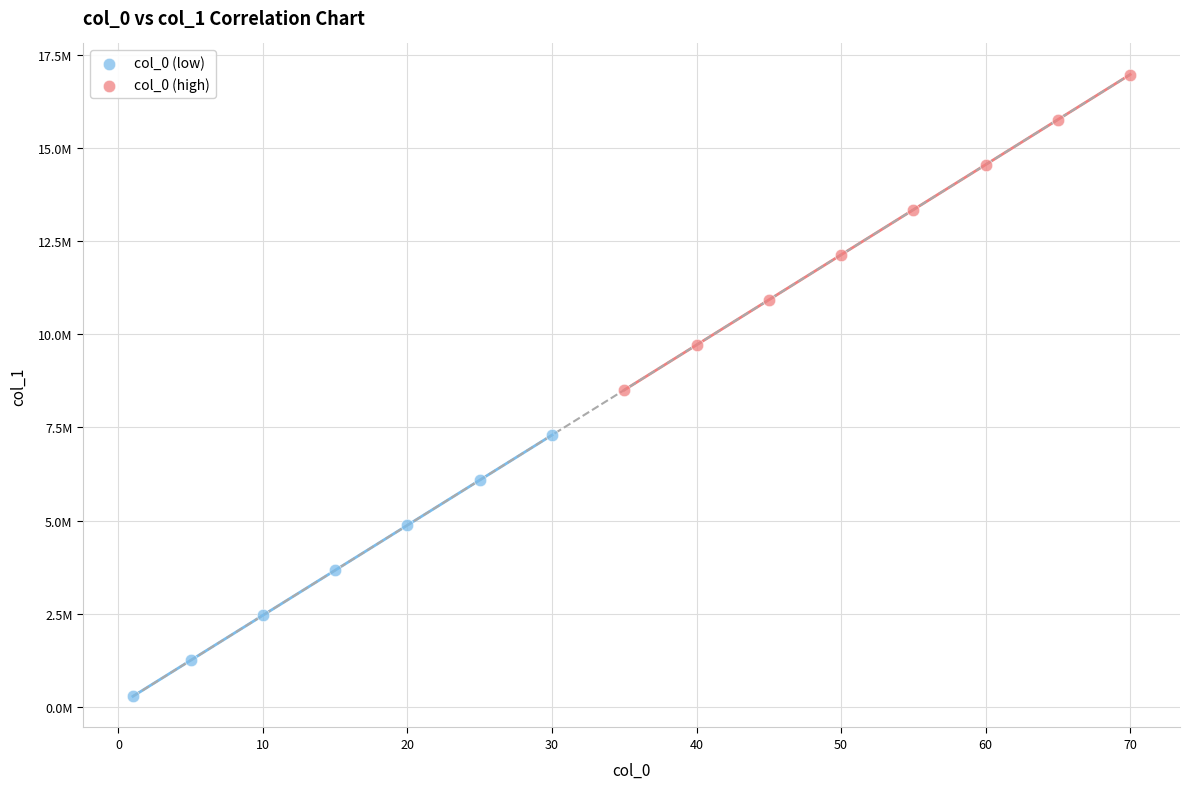

What are all the series names shown in the legend?

col_0 (low), col_0 (high)